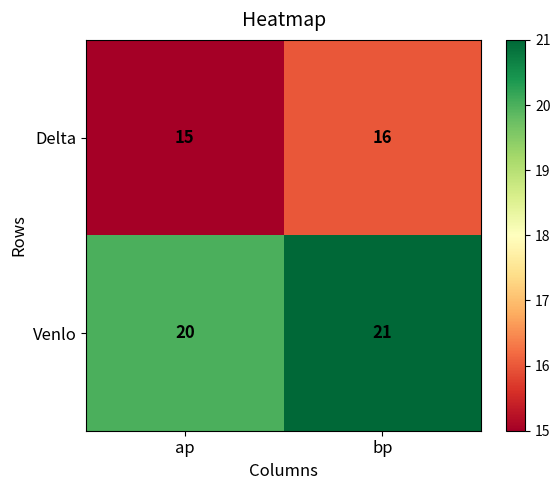

At which category does the chart reach its peak across all series?

bp